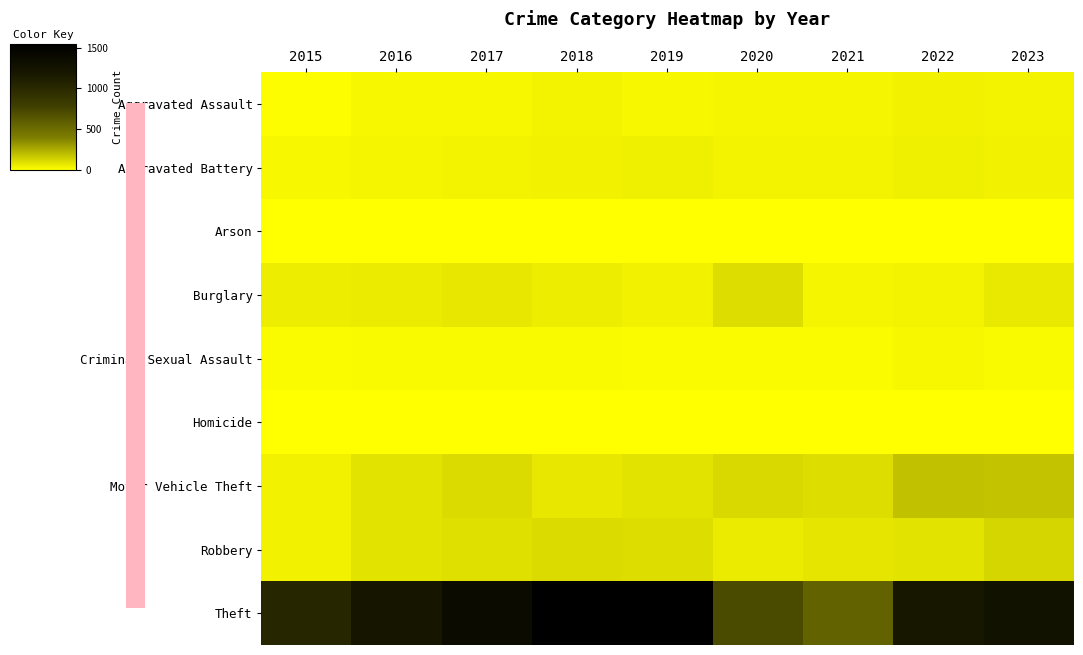

Reading left to right, extract all data points from this chart.

Aggravated Assault: 2015=10	2016=26	2017=27	2018=40	2019=30	2020=34	2021=33	2022=45	2023=39
Aggravated Battery: 2015=25	2016=33	2017=39	2018=48	2019=51	2020=38	2021=40	2022=52	2023=47
Arson: 2015=1	2016=2	2017=2	2018=1	2019=2	2020=1	2021=0	2022=2	2023=3
Burglary: 2015=57	2016=66	2017=73	2018=59	2019=47	2020=106	2021=33	2022=40	2023=68
Criminal Sexual Assault: 2015=13	2016=22	2017=21	2018=19	2019=18	2020=15	2021=15	2022=27	2023=19
Homicide: 2015=0	2016=0	2017=3	2018=4	2019=2	2020=5	2021=3	2022=2	2023=1
Motor Vehicle Theft: 2015=43	2016=85	2017=110	2018=76	2019=90	2020=117	2021=105	2022=192	2023=186
Robbery: 2015=44	2016=85	2017=102	2018=114	2019=108	2020=64	2021=83	2022=87	2023=128
Theft: 2015=1033	2016=1207	2017=1365	2018=1543	2019=1527	2020=700	2021=561	2022=1197	2023=1267